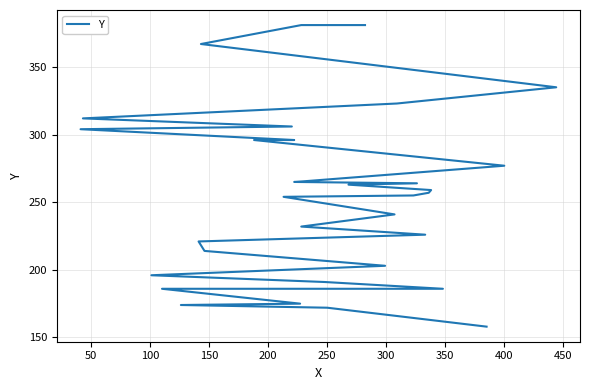

Is it true that the value at 400 is 277?

True